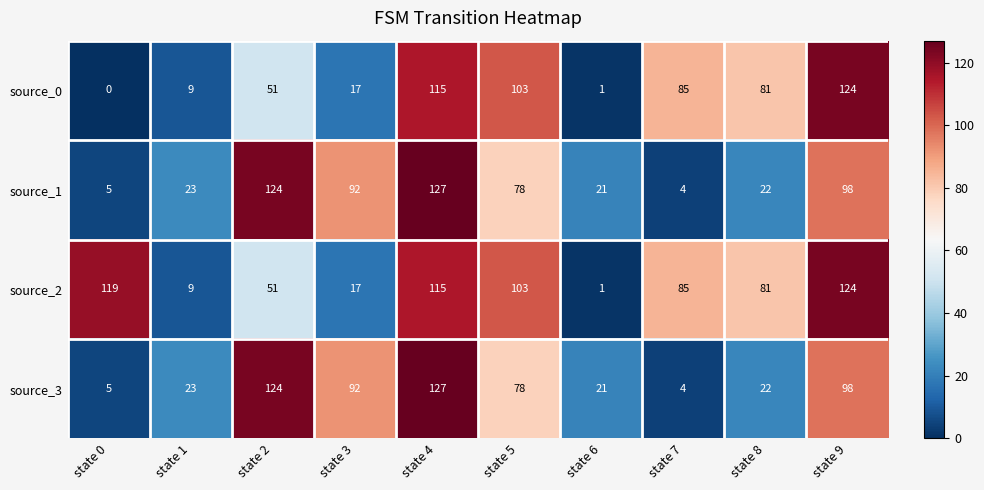

Which series has the largest total across all categories?

source_2